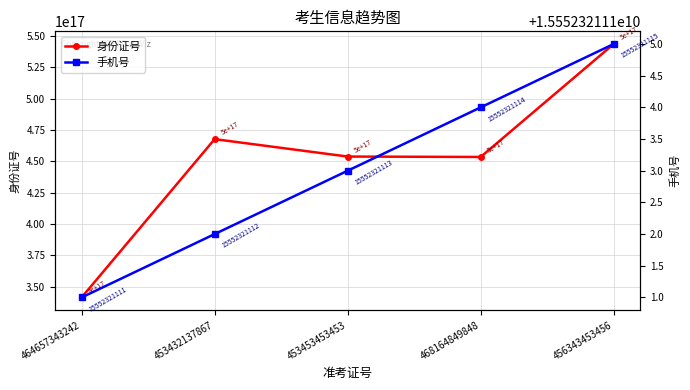

What value does the 手机号 series have at 456343453456?

15552321115